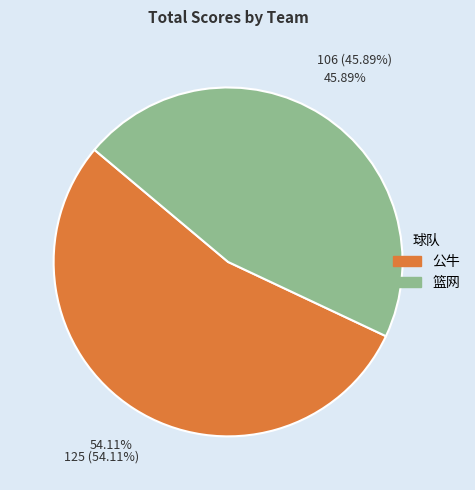

The 公牛 slice represents 48% of the pie. True or false?

False